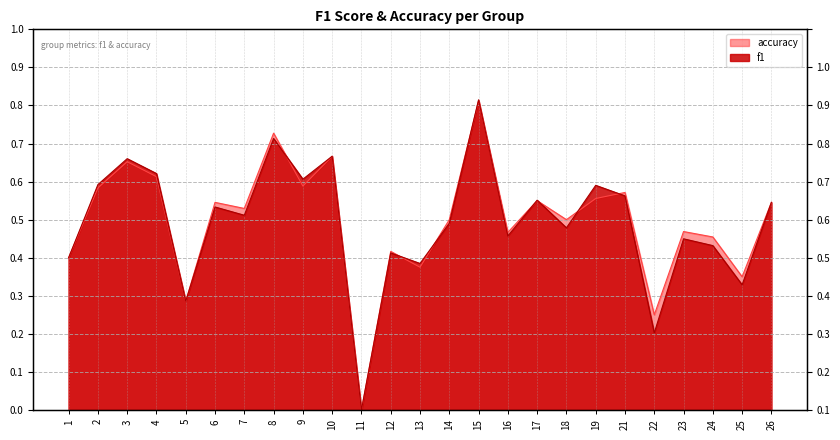

Which series has the widest spread of values?

f1